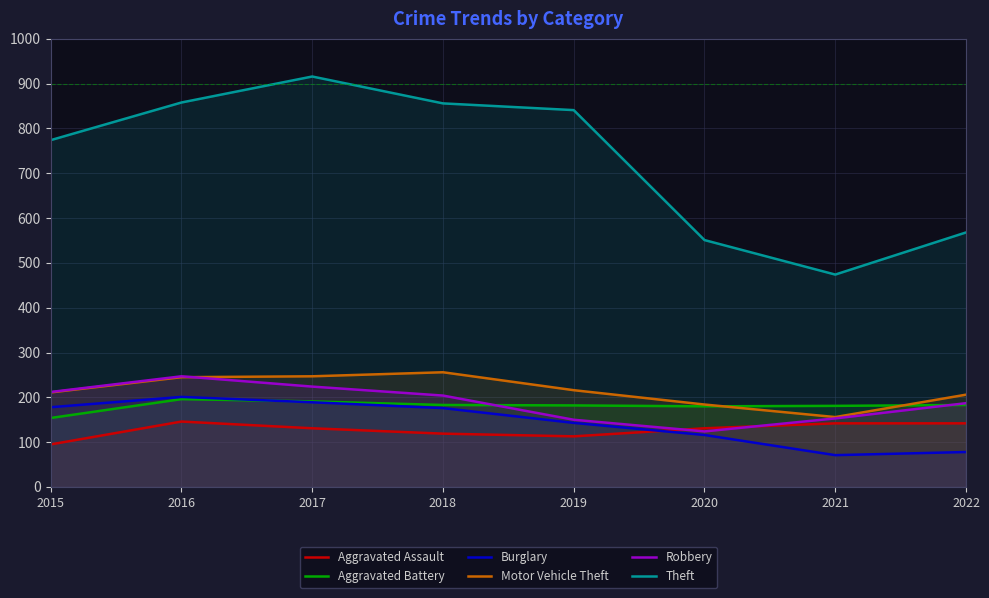

The Theft series shows 841 at 2019. True or false?

True